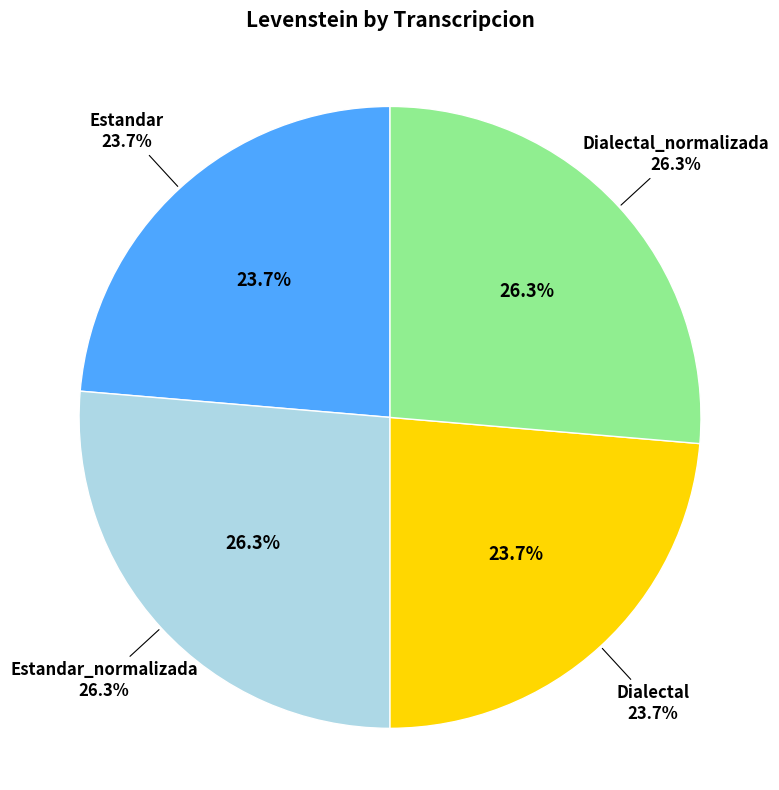

To the nearest percent, what is the difference between the Estandar and Dialectal_normalizada slice percentages?

3%